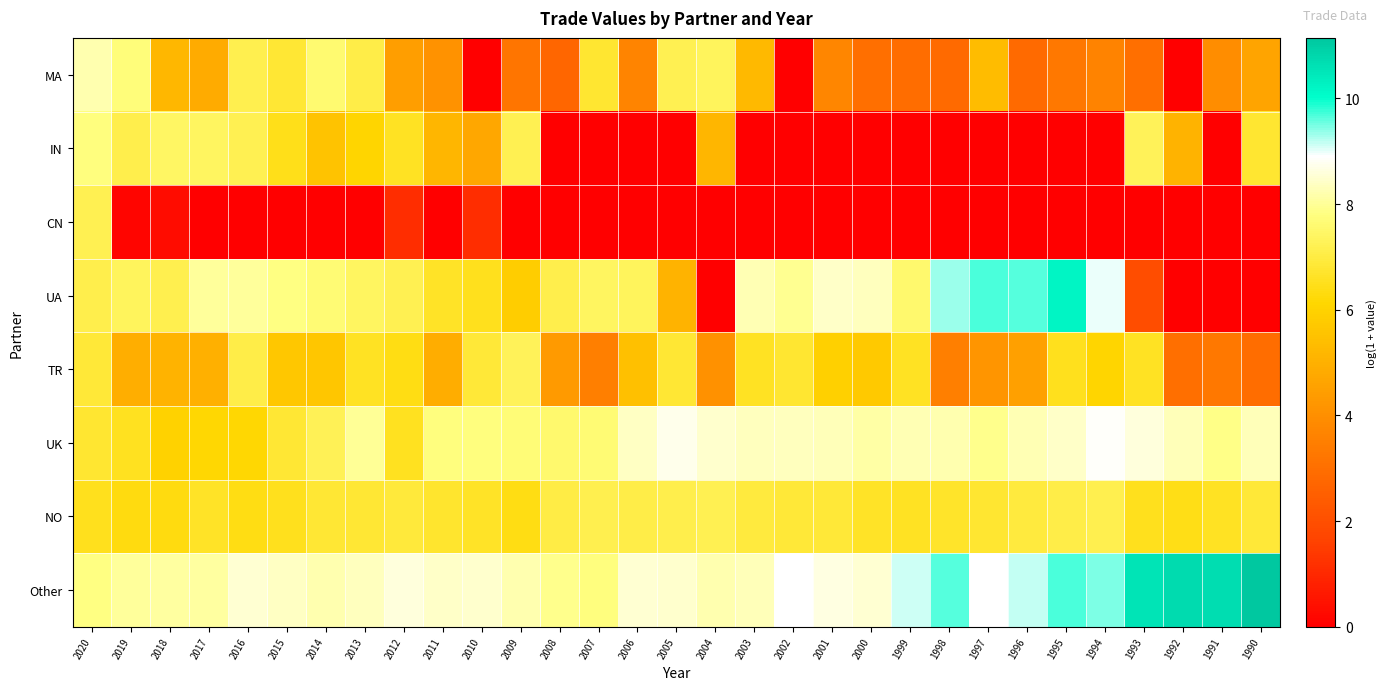

Count the number of categories in the chart.

31